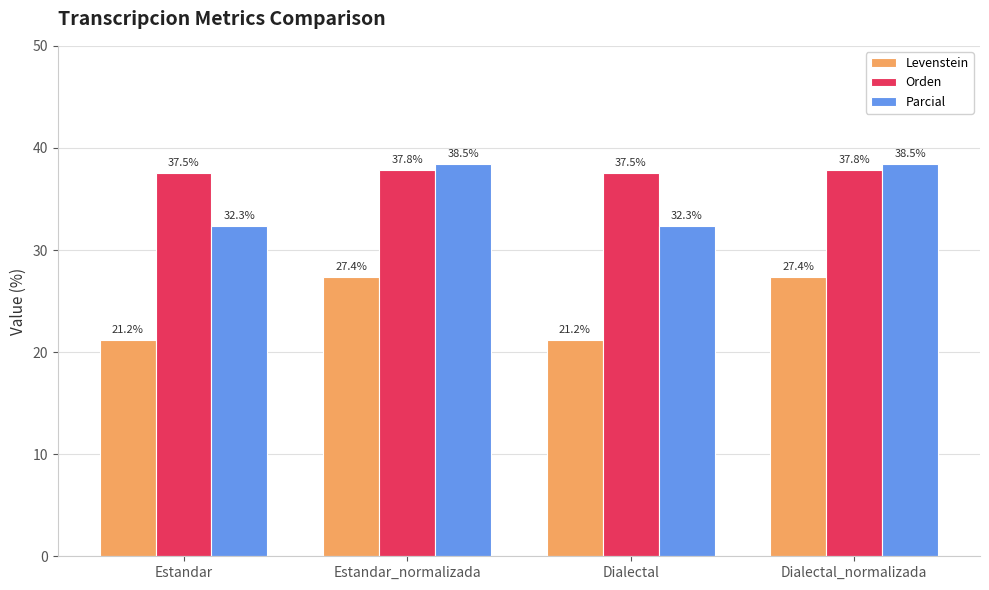

What is the minimum value for Orden?

37.5